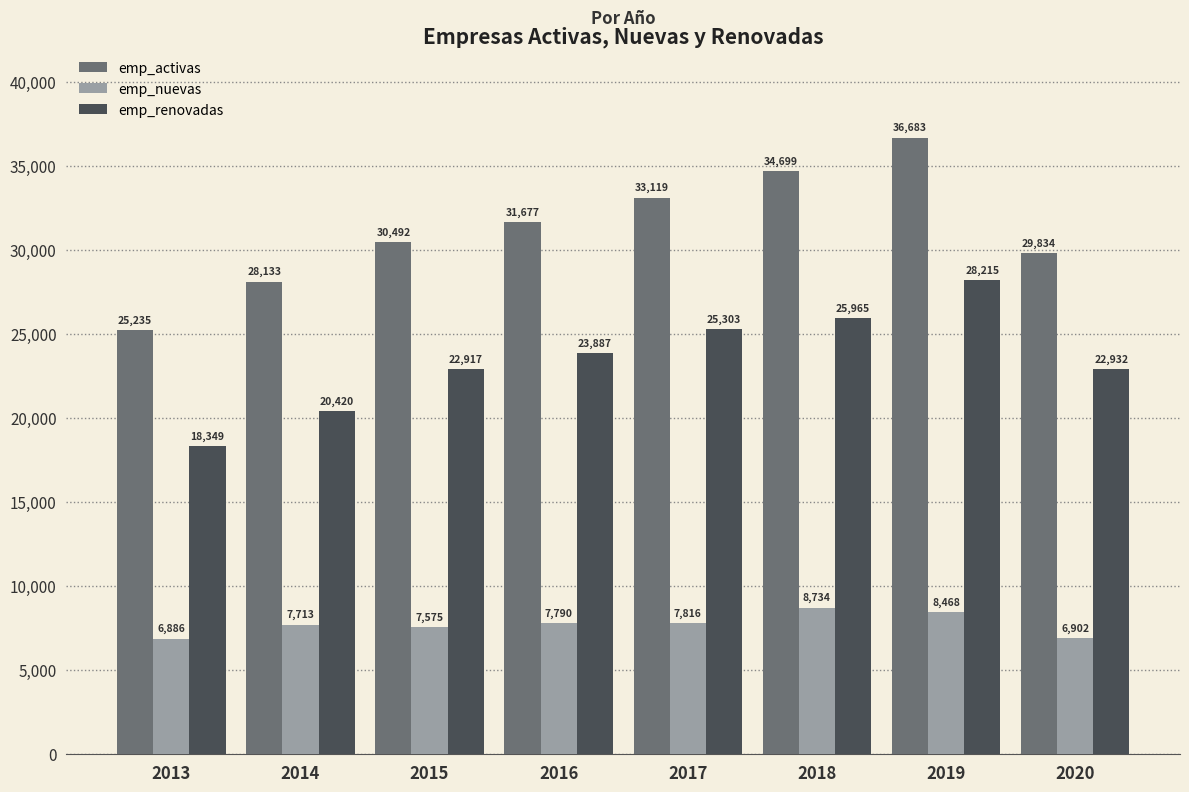

What is the value of the emp_renovadas bar at the 6th from the left?

25965